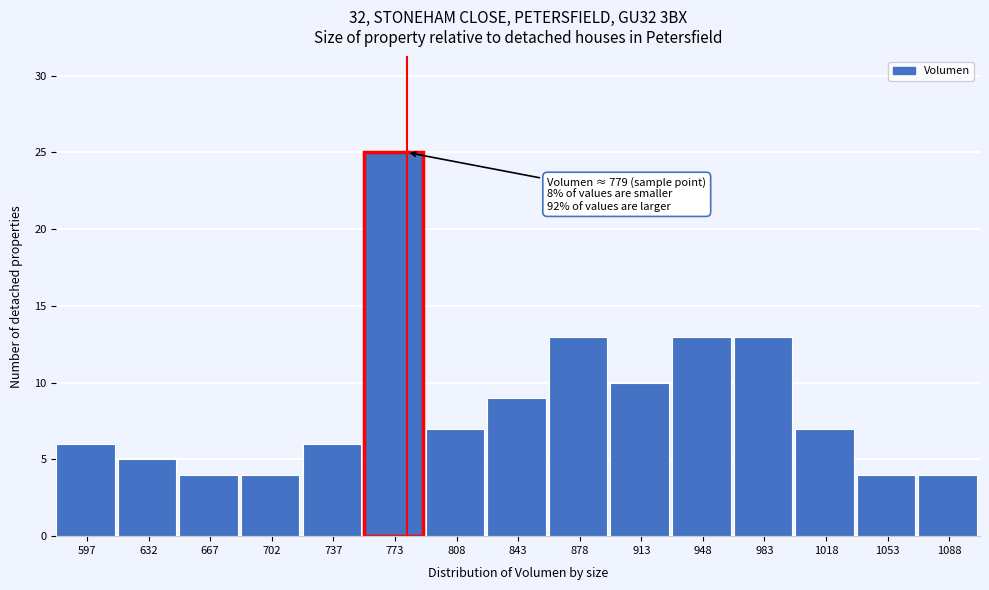

Which range on the x-axis has the tallest bar?

755 to 790